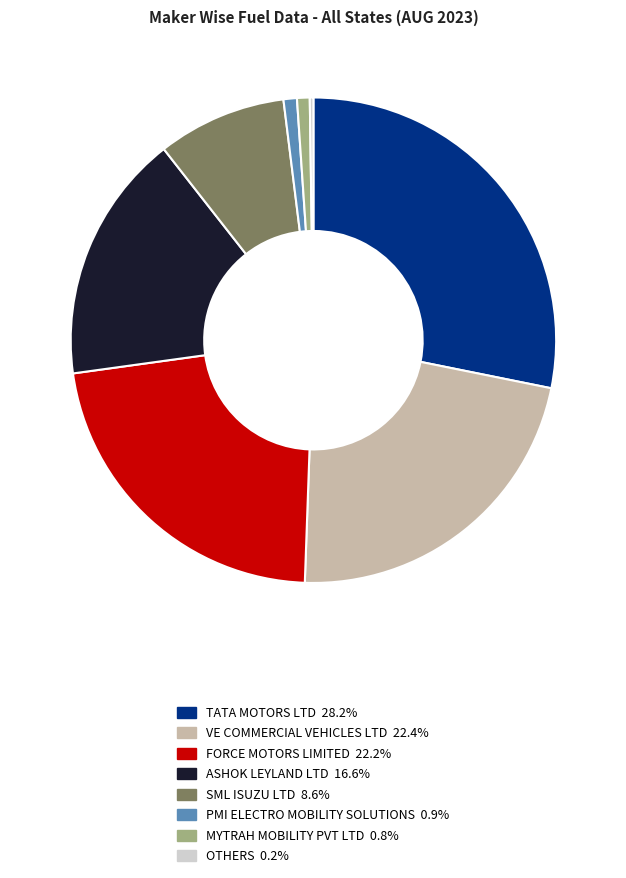

What is the largest slice in the pie chart?

TATA MOTORS LTD